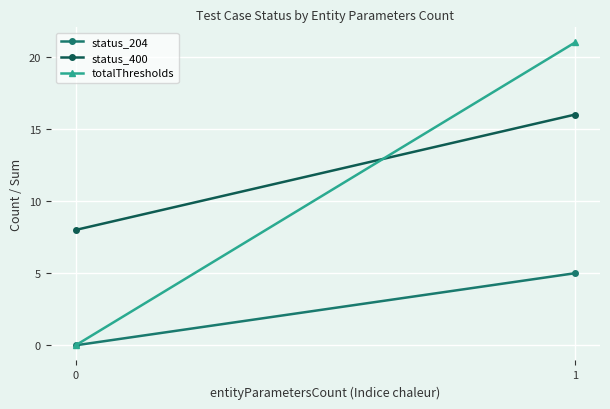

At which category is the sum across all series the highest?

1